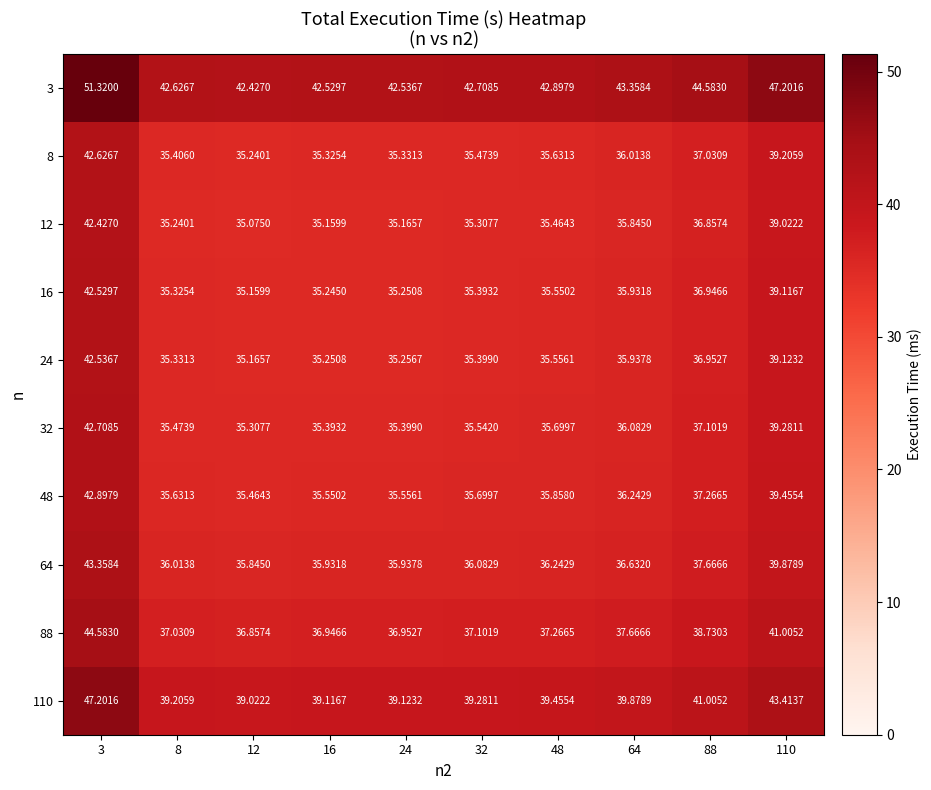

How many distinct data groups are displayed?

10